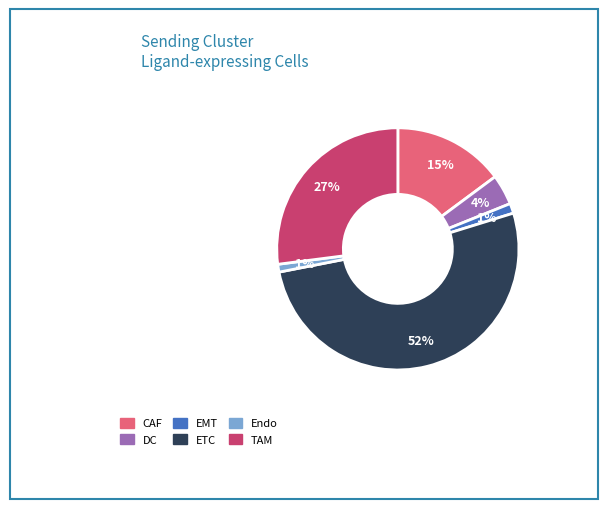

Which category has the biggest portion of the pie?

ETC